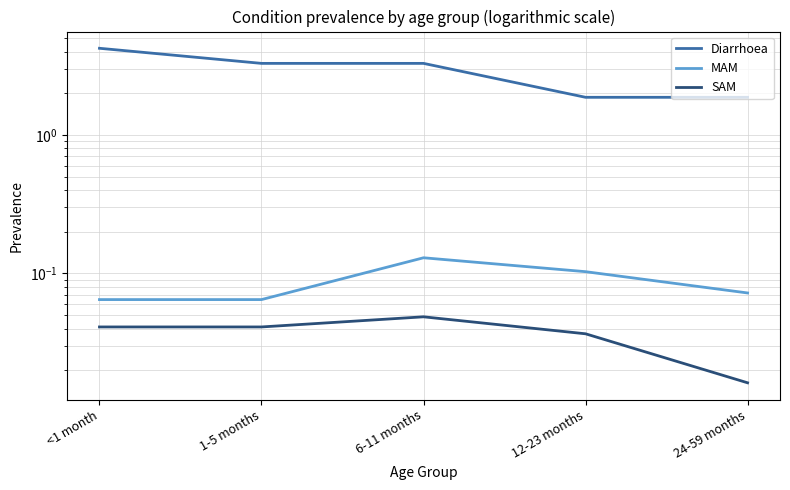

True or false: Diarrhoea has a value of 4.2 at <1 month.

True